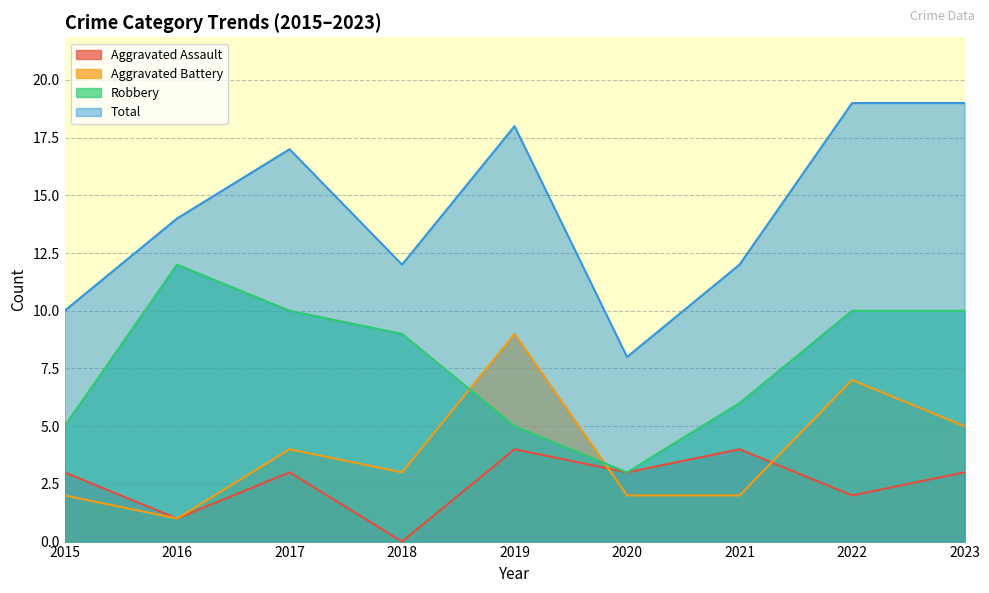

Is the value of Aggravated Assault at 2023 greater than the value of Total at 2022?

No